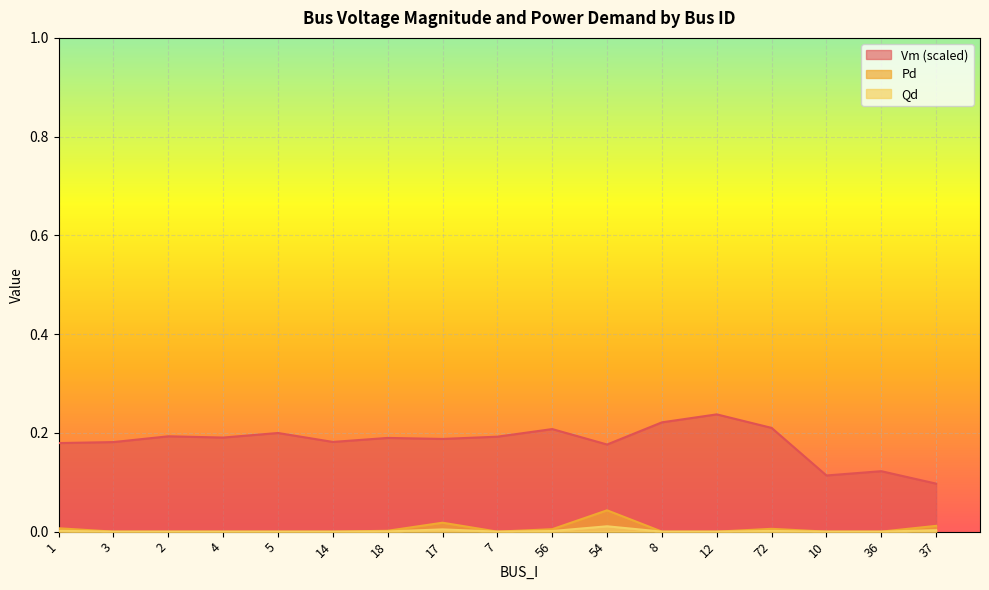

Is the value of Qd at 7 greater than the value of Pd at 10?

No